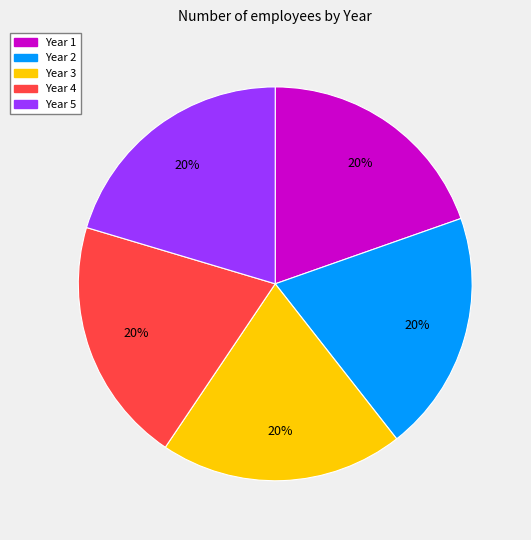

To the nearest percent, what percentage of the pie is Year 1?

20%